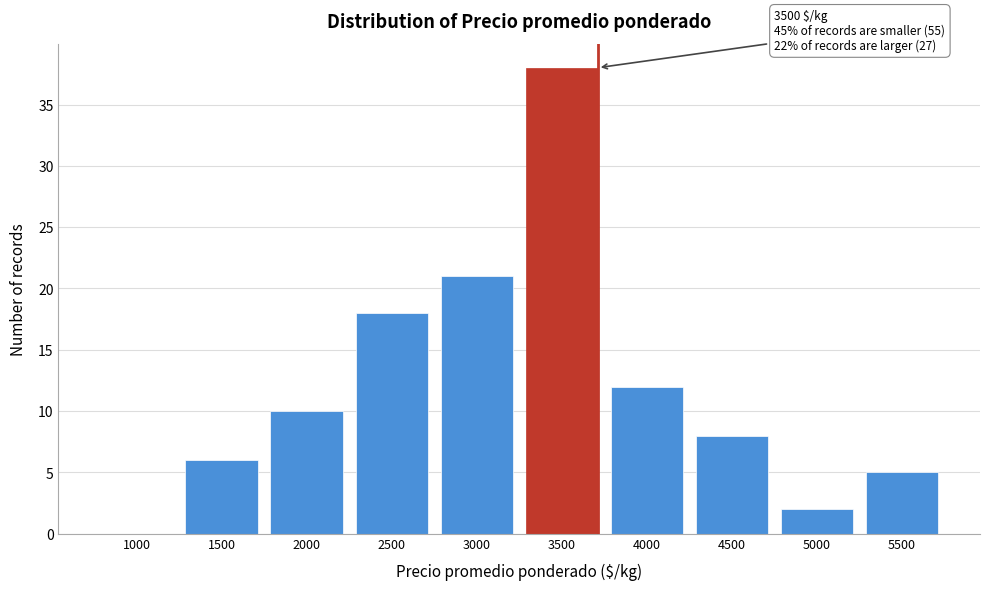

Reading left to right, list all the values displayed in this chart.

1000=0	1500=6	2000=10	2500=18	3000=21	3500=38	4000=12	4500=8	5000=2	5500=5